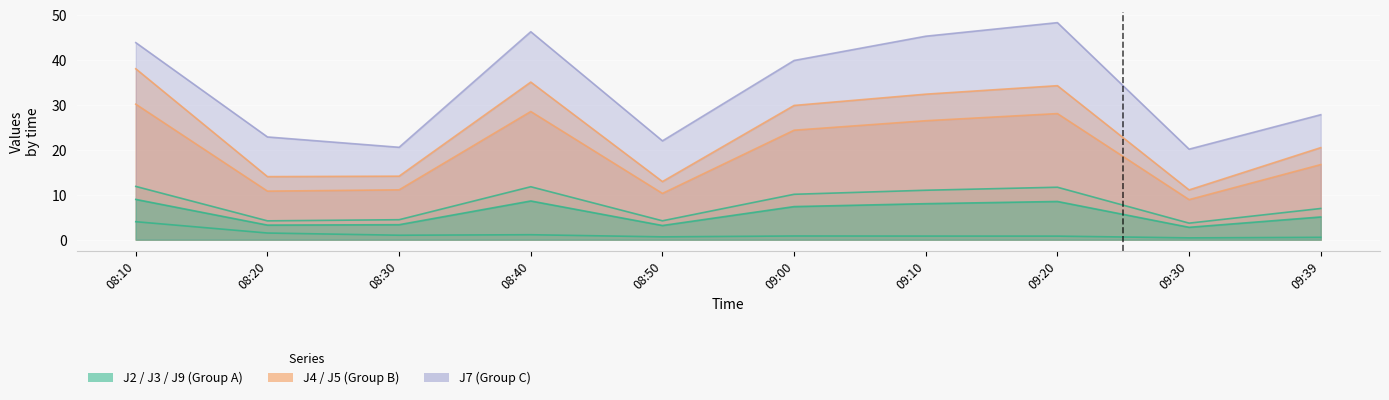

Which series has the widest spread of values?

J7